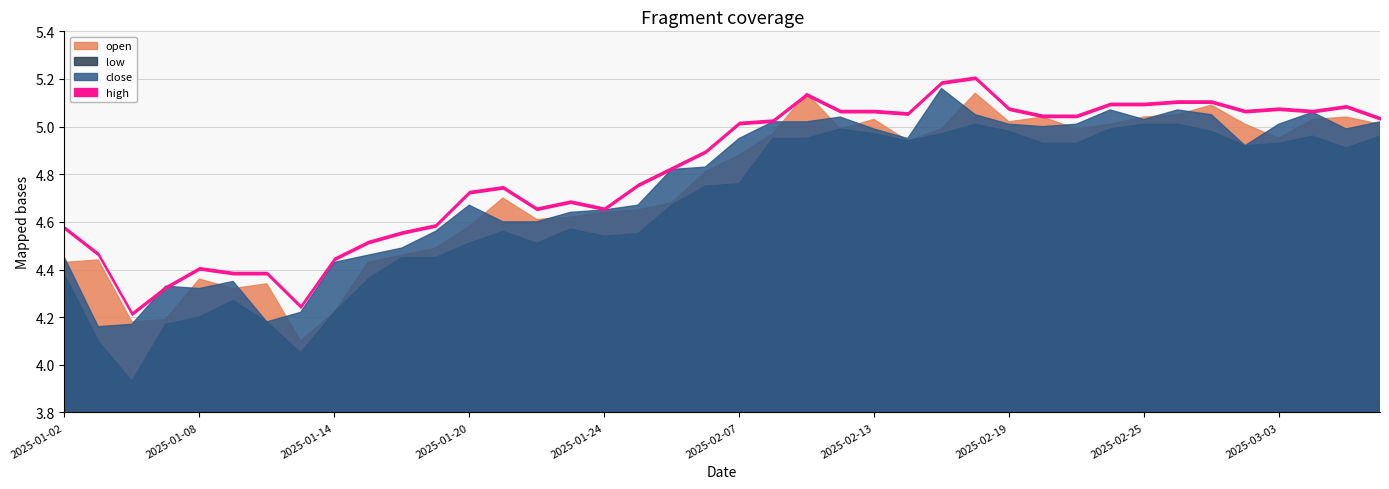

True or false: open has more than 2 points higher than both neighbors.

True